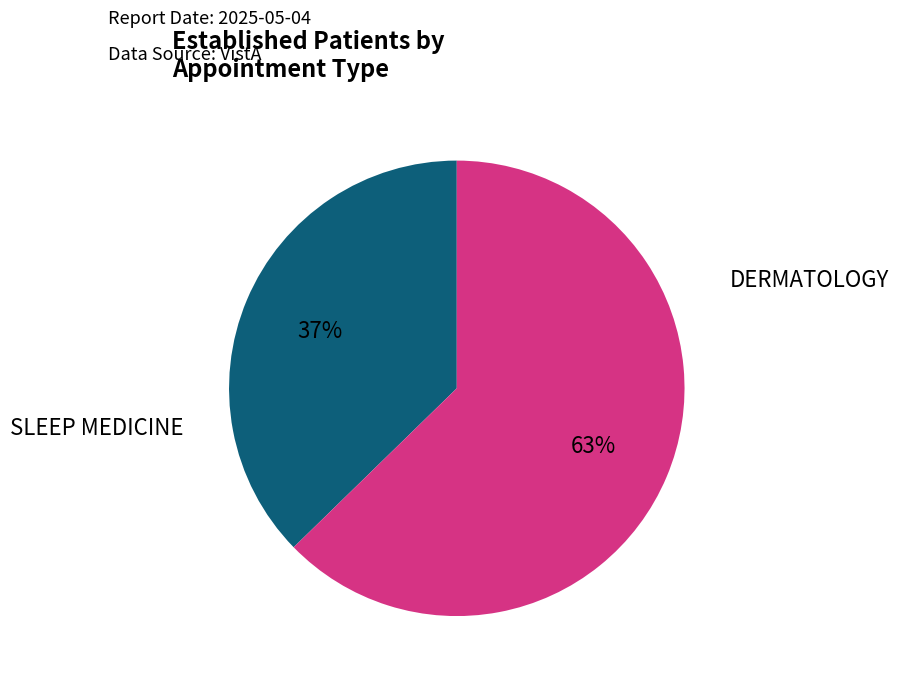

What percentage do SLEEP MEDICINE and DERMATOLOGY together represent?

100.0%